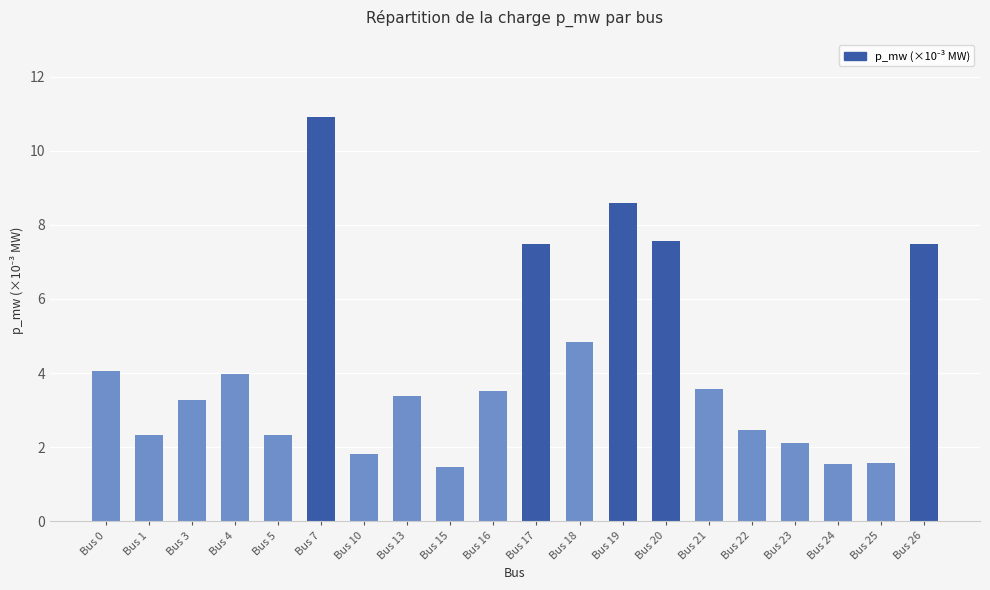

Does the chart contain stacked bars?

No